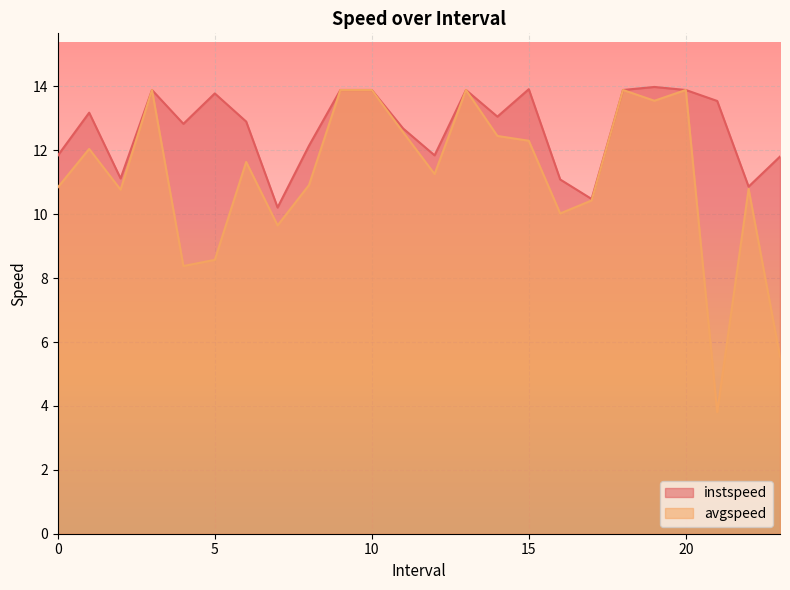

Which has a higher value, 6.0 or 13.0?

13.0